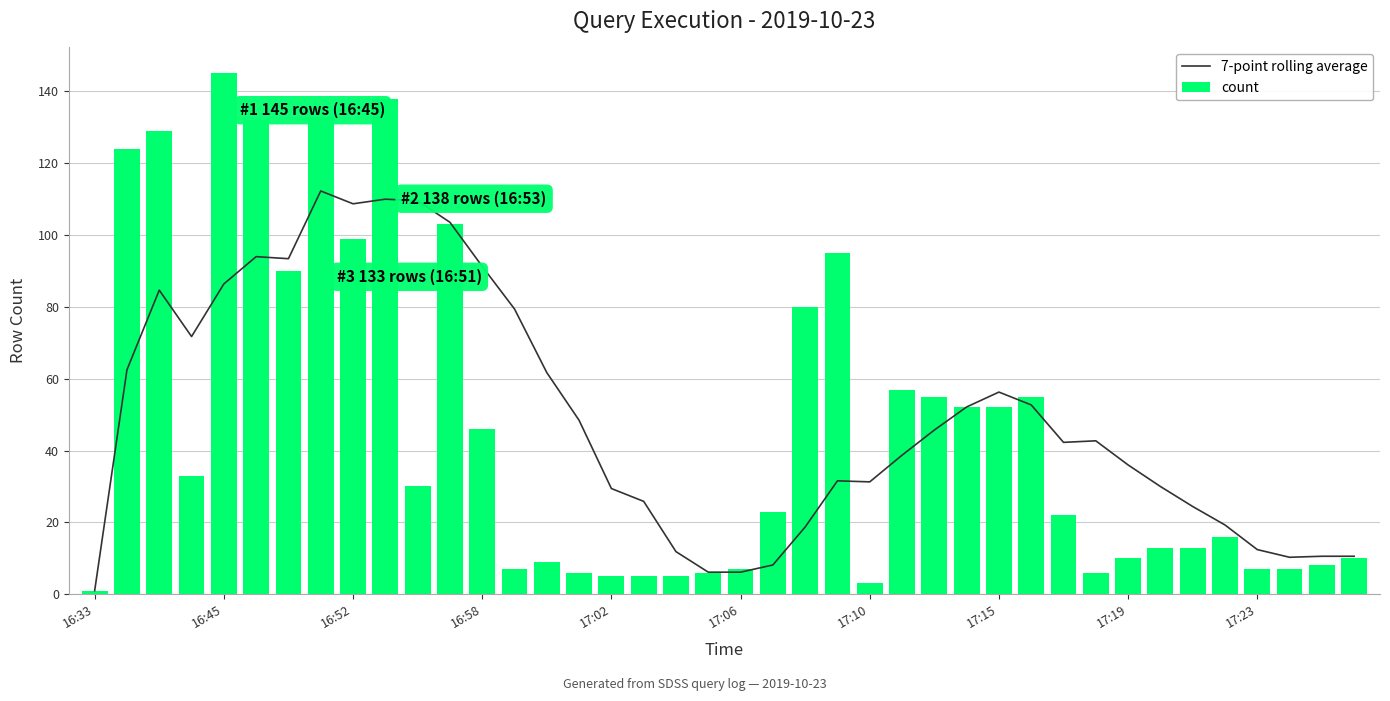

What is the smallest value displayed?

1.0